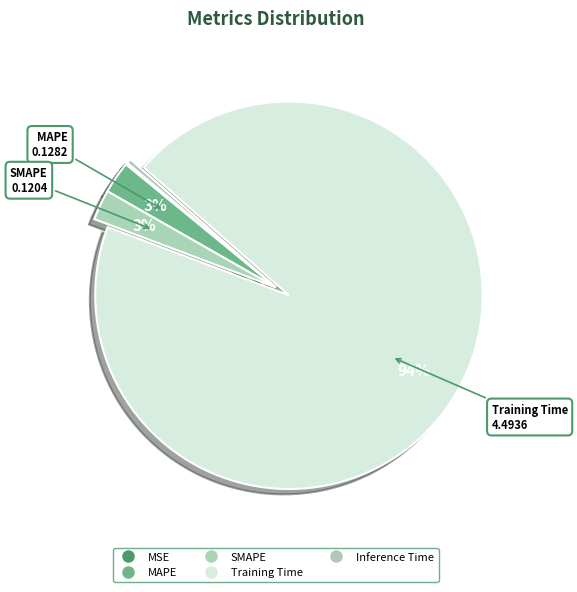

How much of the chart is everything except MSE?

99.8%